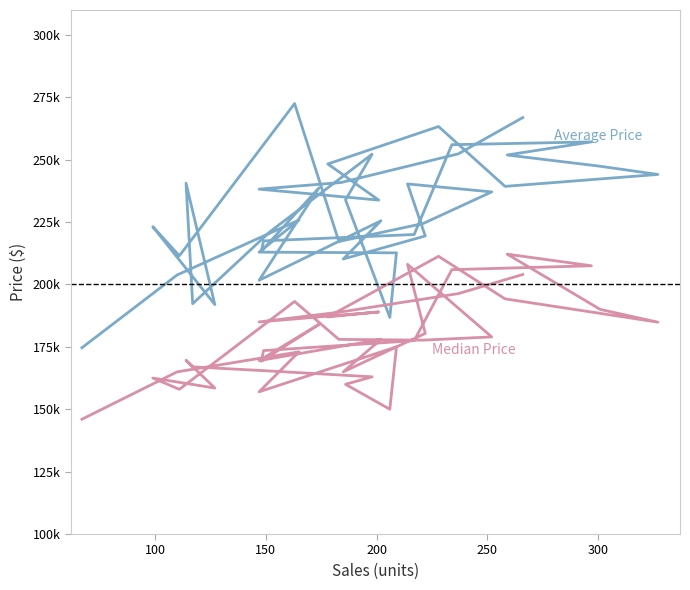

List the series in order of their overall mean, lowest first.

Median Price, Average Price